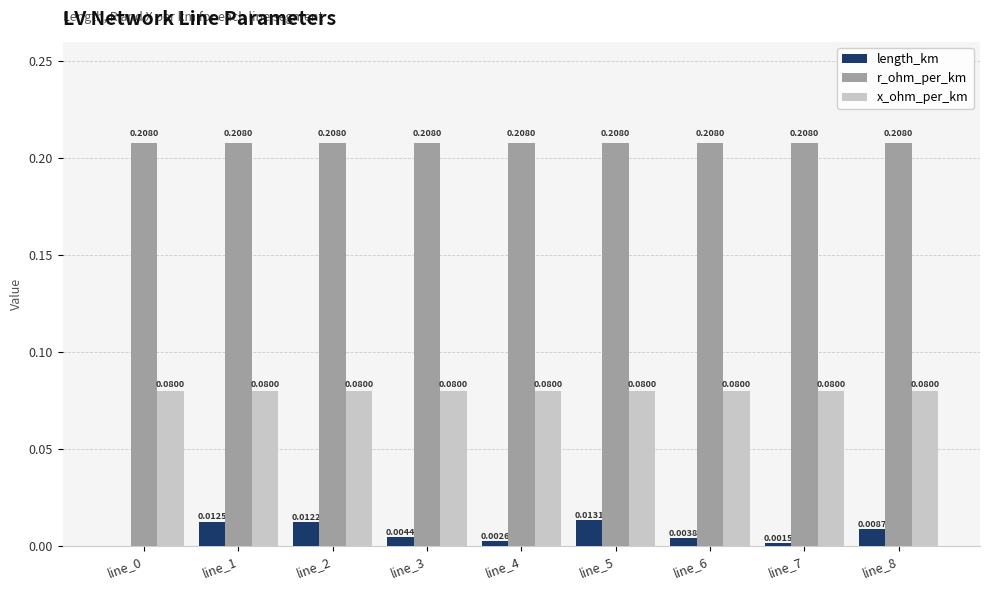

Which series has the largest total across all categories?

r_ohm_per_km